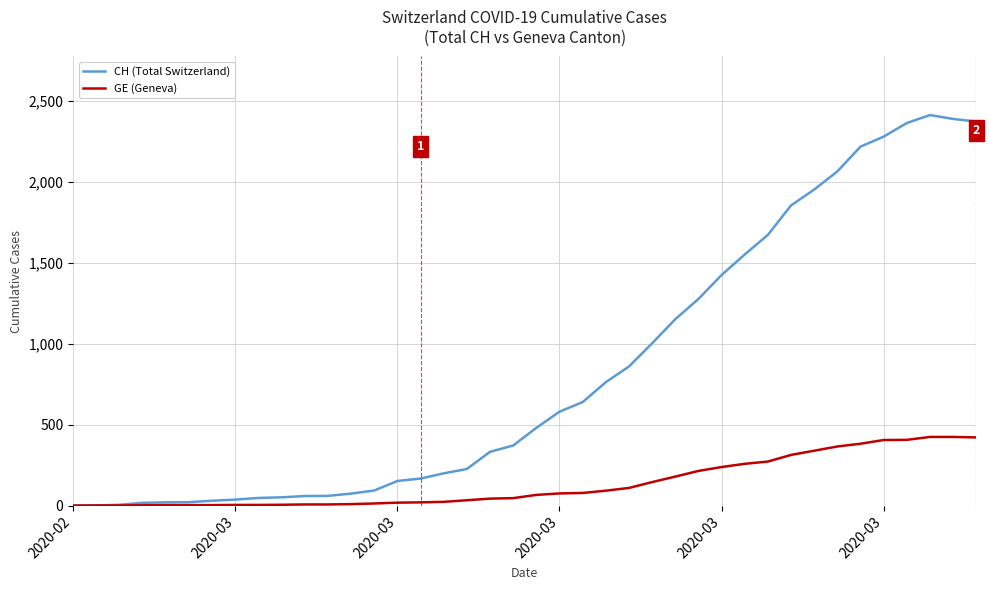

Rank the series by their maximum value, from lowest to highest.

GE (Geneva), CH (Total Switzerland)